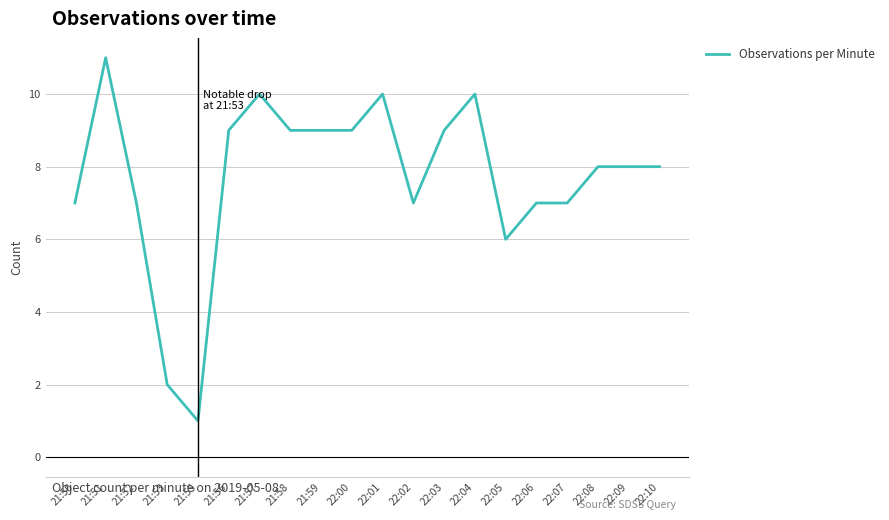

Does the chart have visible grid lines?

Yes